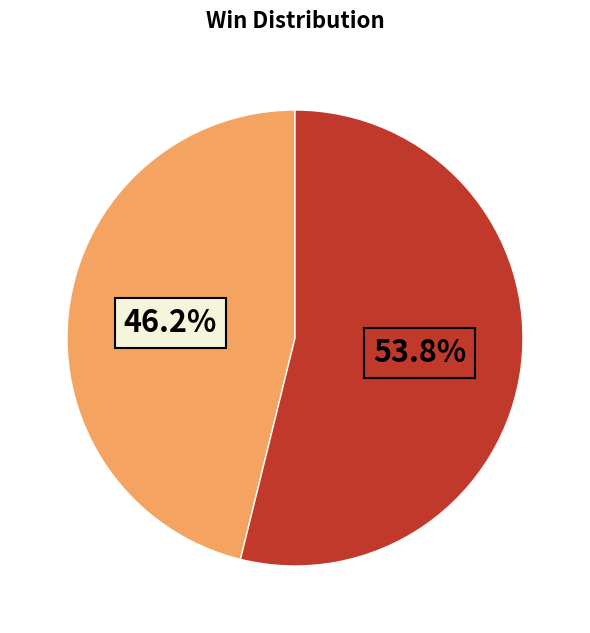

Does any single category account for the majority?

Yes